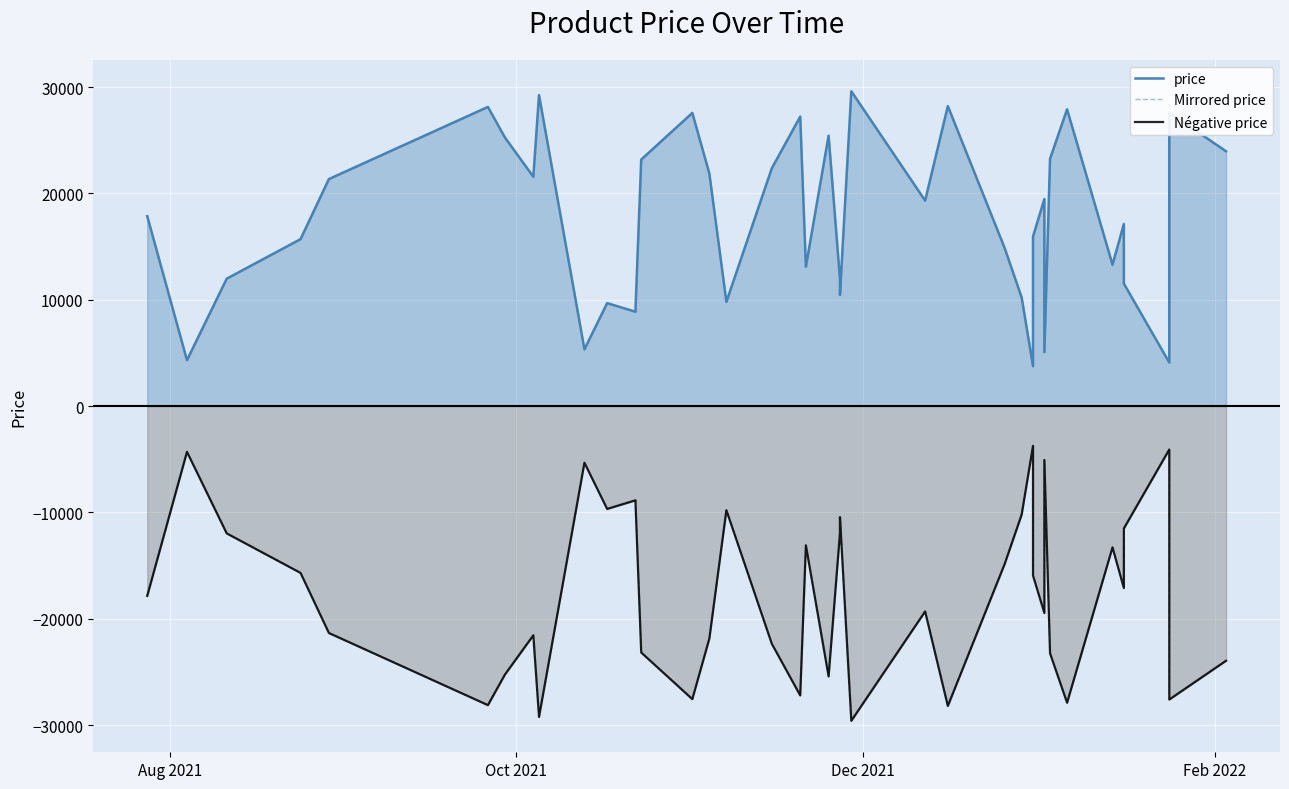

What is the sum of all Négative price values?

-696556